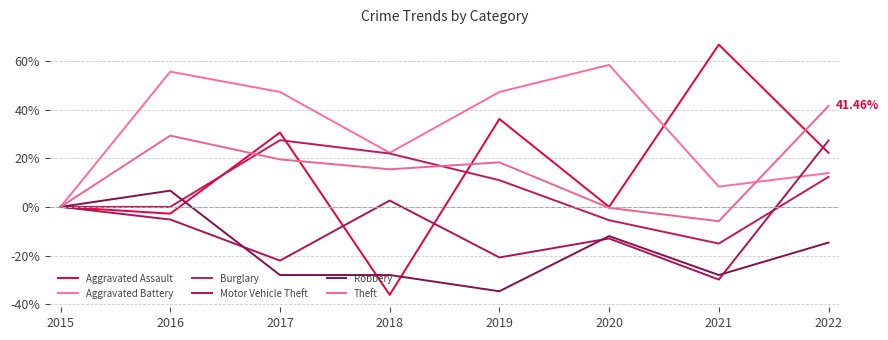

List the labels in order of Aggravated Battery value, largest first.

2020, 2016, 2017, 2019, 2018, 2022, 2021, 2015